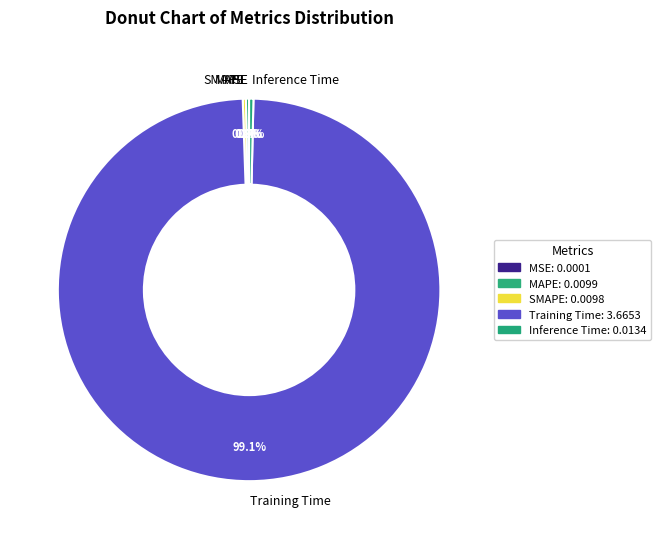

Does Training Time account for over 50% of the chart?

Yes